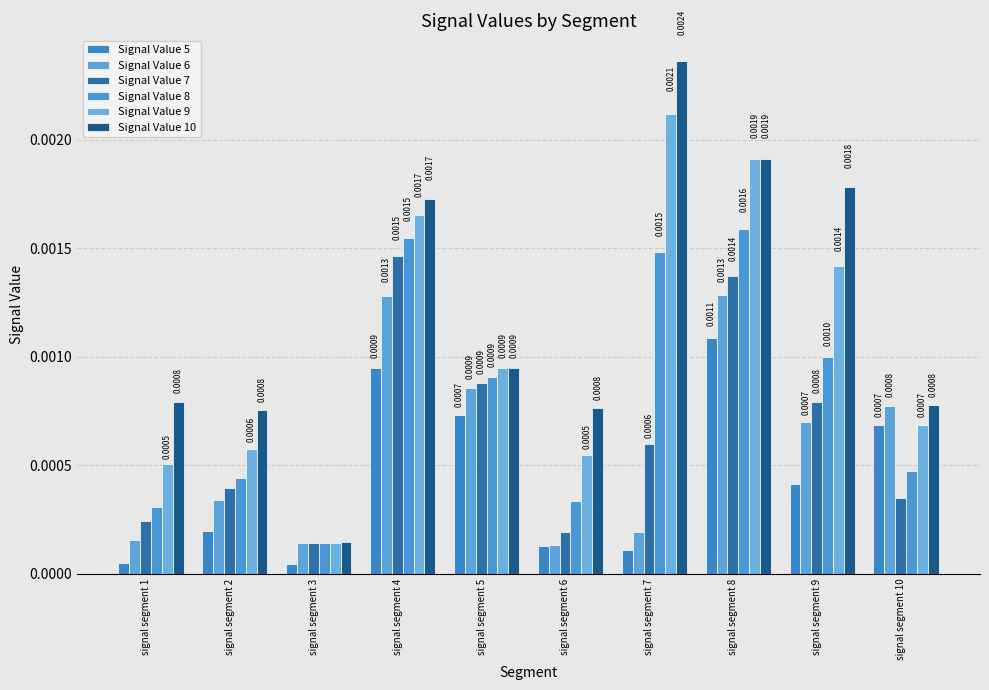

Which series has the largest total across all categories?

Signal Value 10